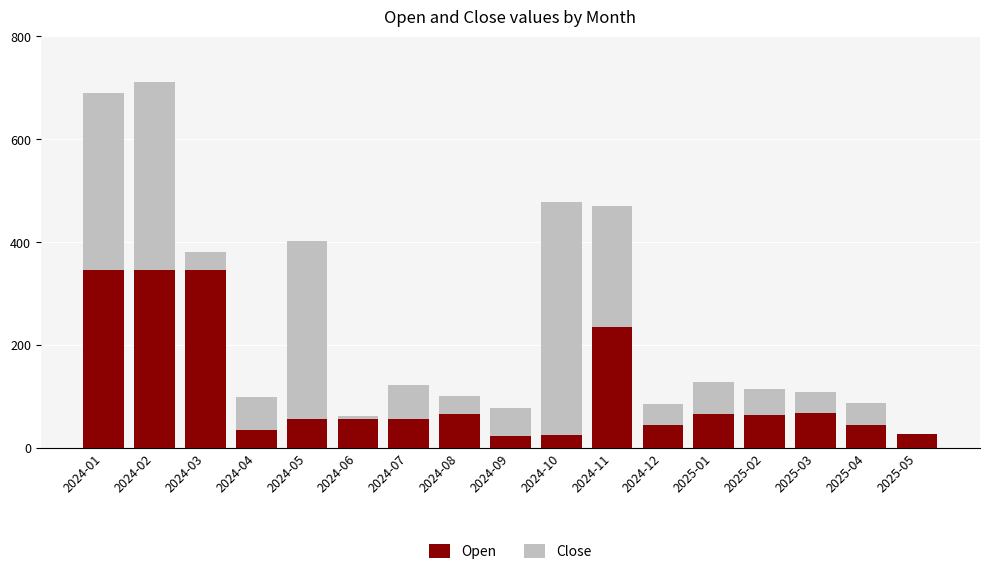

What is the difference between the maximum and minimum values in the Close series?

451